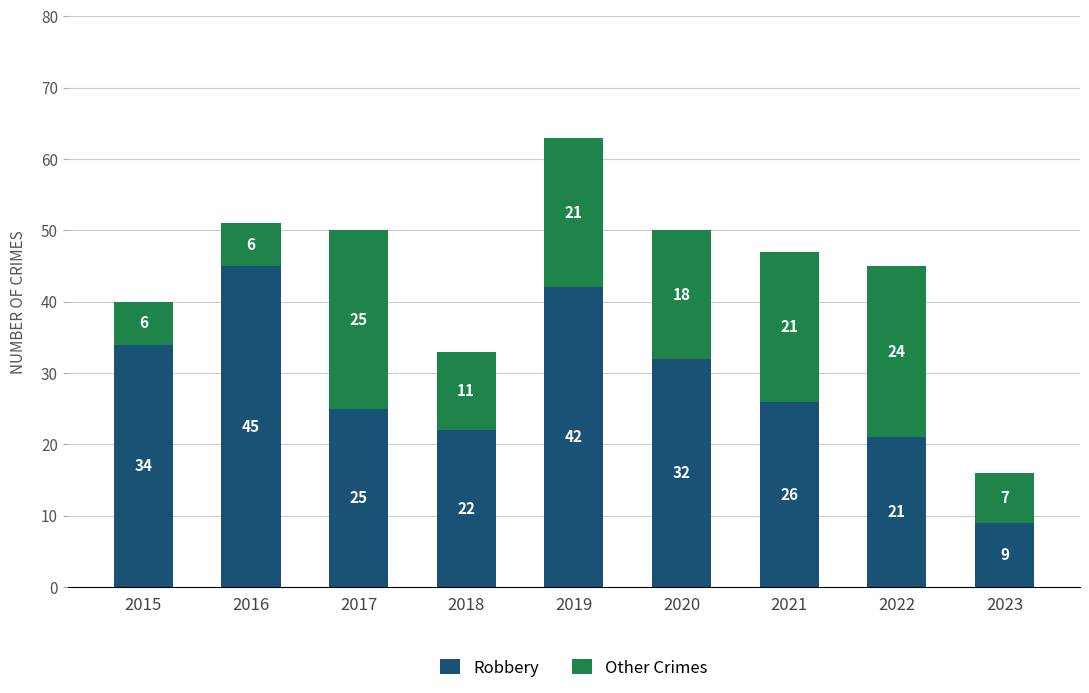

The value of Robbery at 2023 is 4. True or false?

False